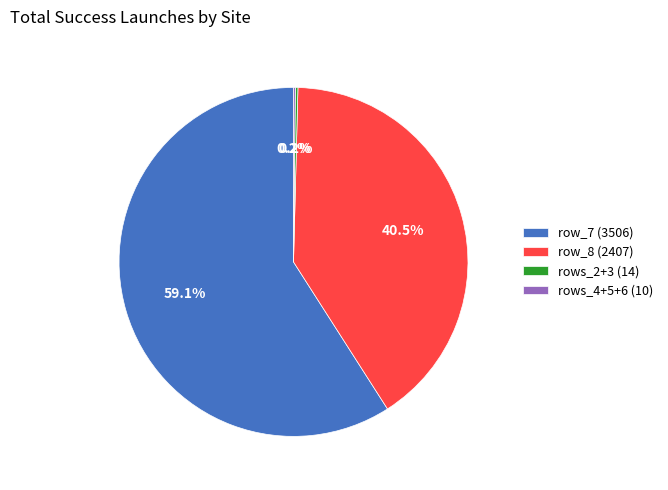

Which slice is the largest?

row_7 (3506)